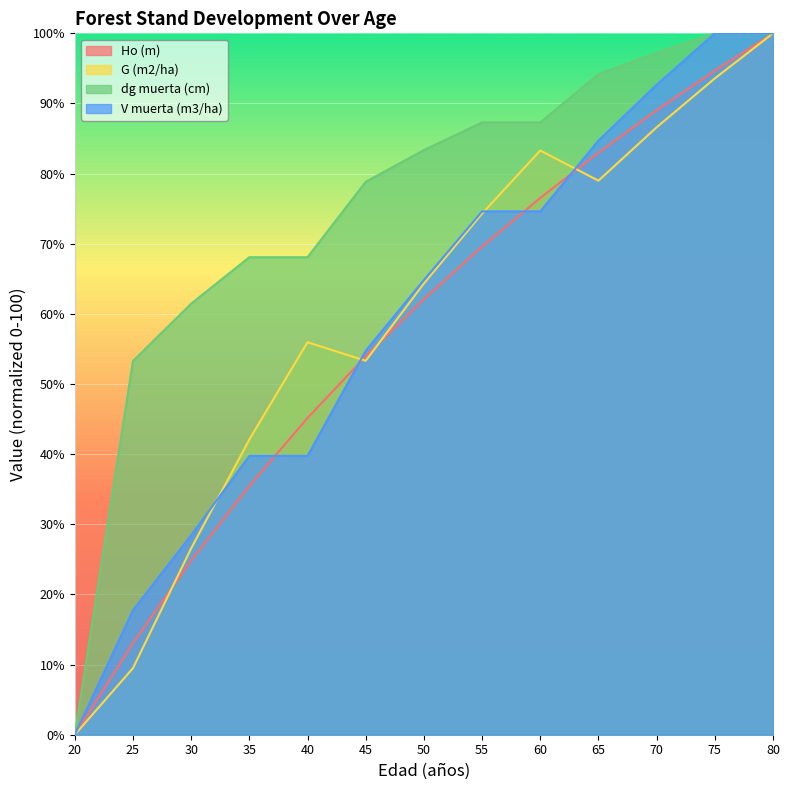

Reading left to right, what are all the values shown in this chart?

Ho (m): 20=0.0	25=13.1	30=24.8	35=35.5	40=45.2	45=54.0	50=62.1	55=69.6	60=76.5	65=83.0	70=89.0	75=94.7	80=100.0
G (m2/ha): 20=0.0	25=9.5	30=26.6	35=42.1	40=56.0	45=53.3	50=64.3	55=74.3	60=83.3	65=79.0	70=86.6	75=93.6	80=100.0
dg muerta (cm): 20=0.0	25=53.3	30=61.5	35=68.1	40=68.1	45=78.8	50=83.4	55=87.3	60=87.3	65=94.2	70=97.2	75=100.0	80=100.0
V muerta (m3/ha): 20=0.0	25=17.7	30=28.4	35=39.8	40=39.8	45=54.7	50=64.8	55=74.6	60=74.6	65=84.7	70=92.7	75=100.0	80=100.0